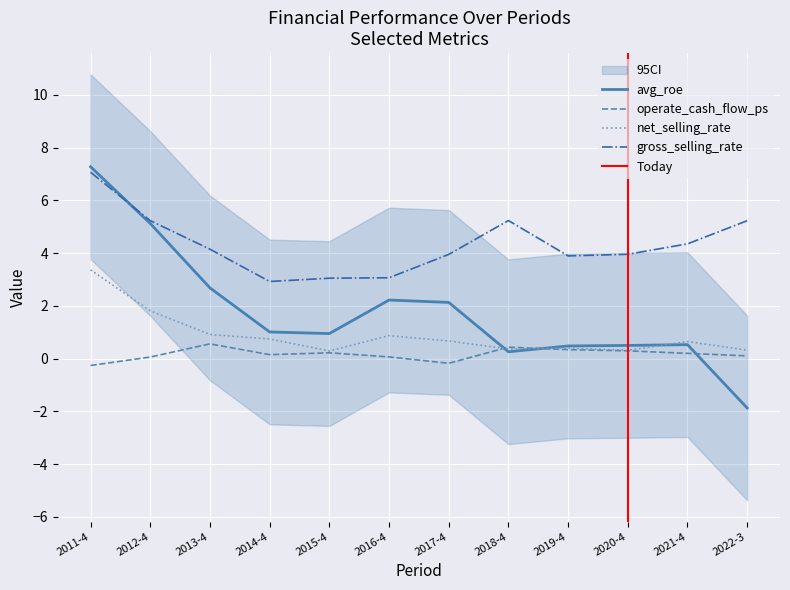

At which label does avg_roe reach its minimum?

2022-3